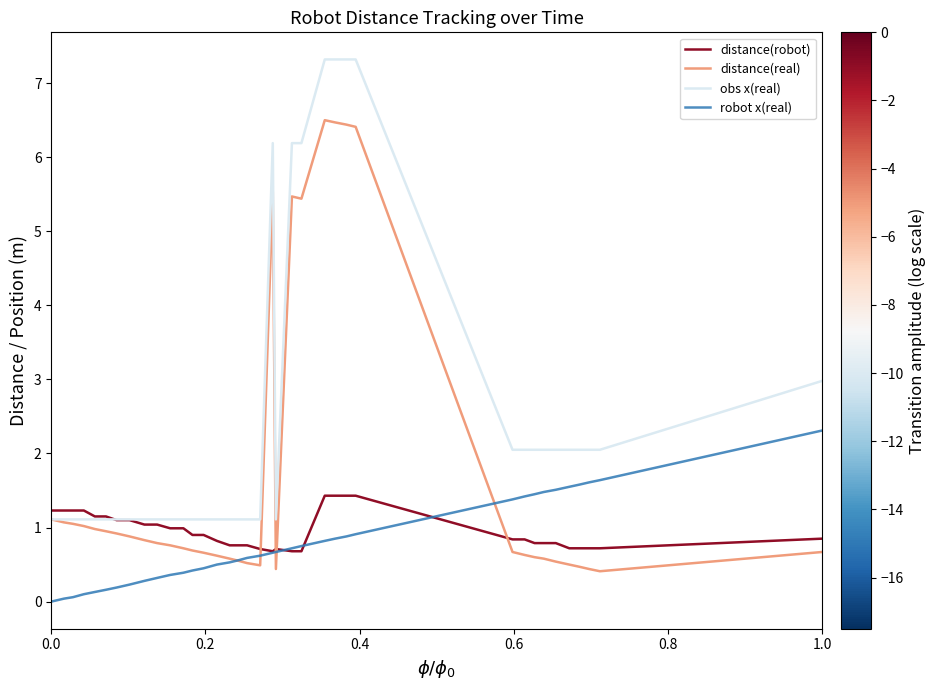

At how many categories does at least one series exceed 6?

7